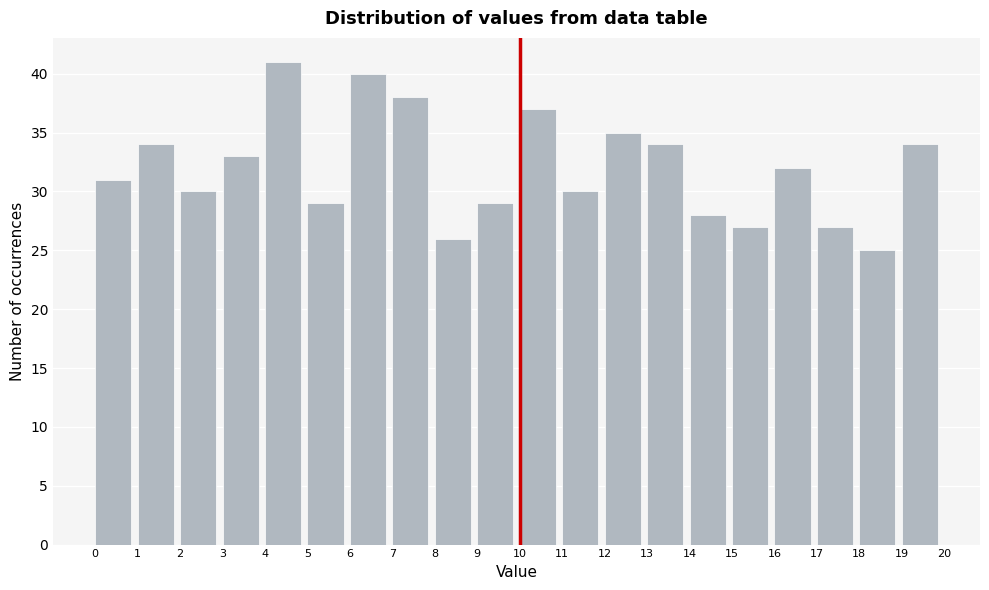

Which range on the x-axis has the tallest bar?

4 to 5